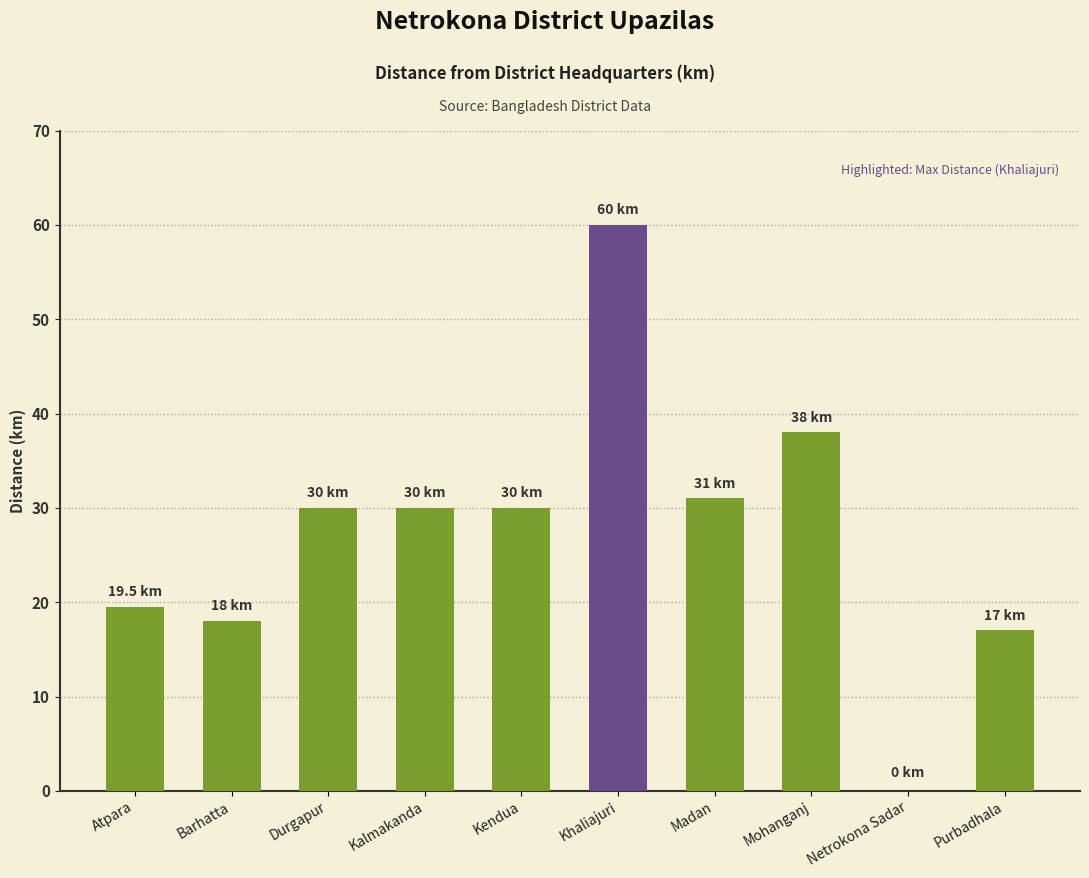

Read the value at Durgapur.

30.0